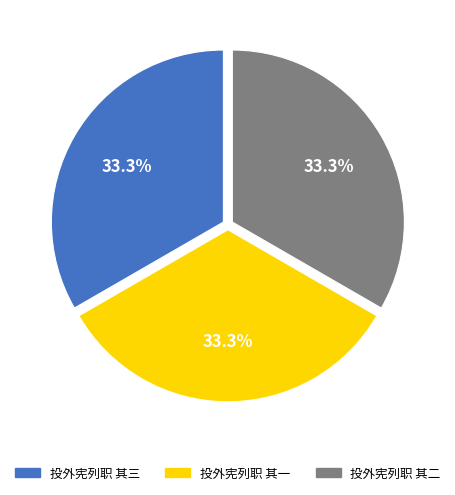

Is it true that 投外宪列职 其二 is 33% of the pie?

True